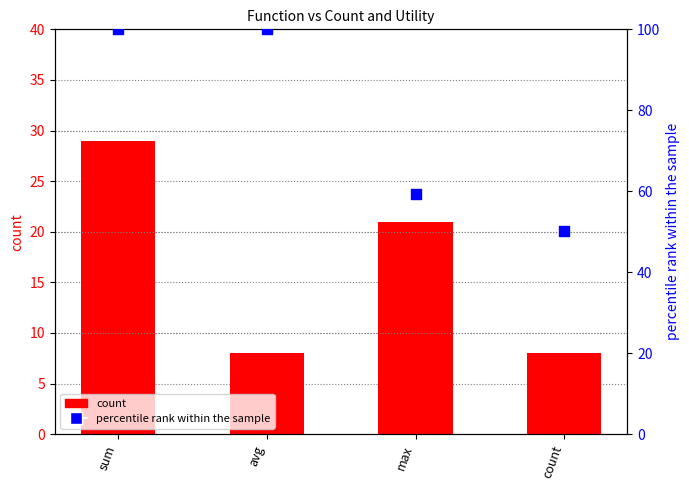

At how many categories does at least one series exceed 67?

2